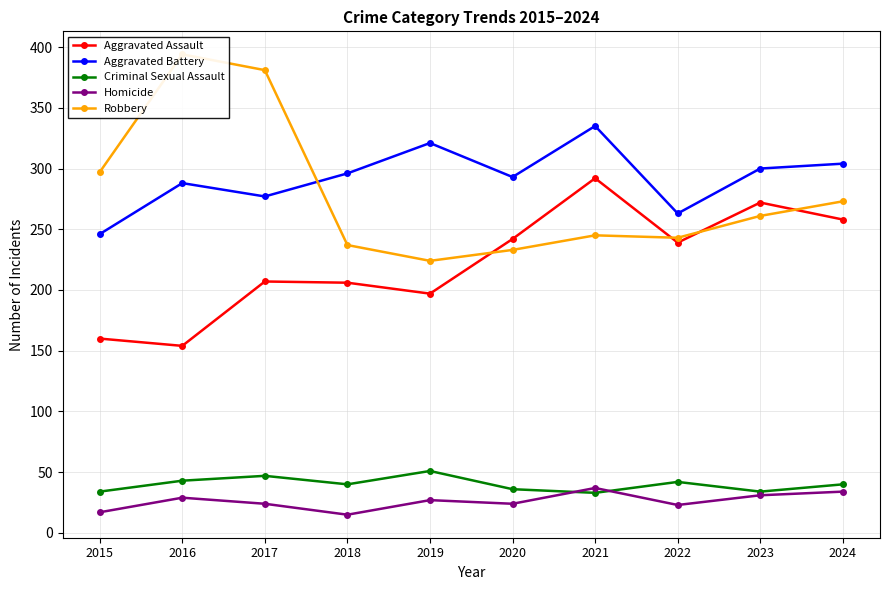

At which label is Aggravated Battery closest to 290?

2016